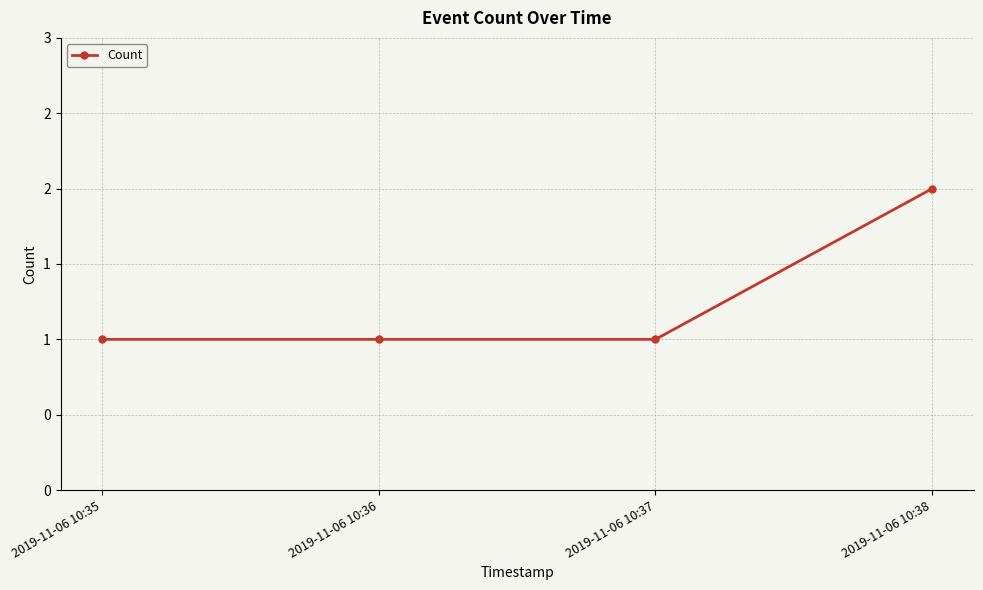

Reading left to right, list all the values displayed in this chart.

1	1	1	2